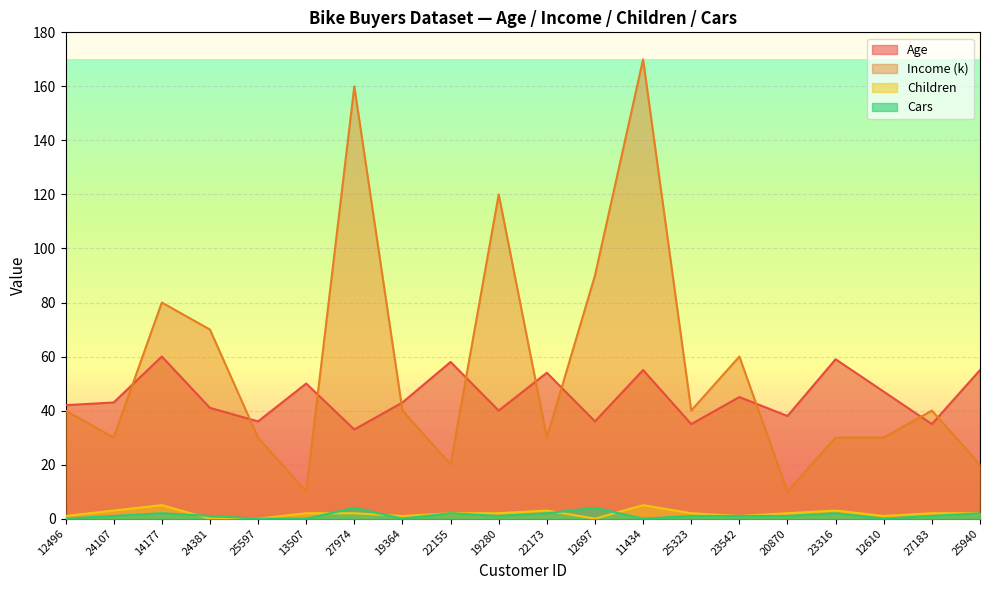

At which label does Children first exceed 2?

24107